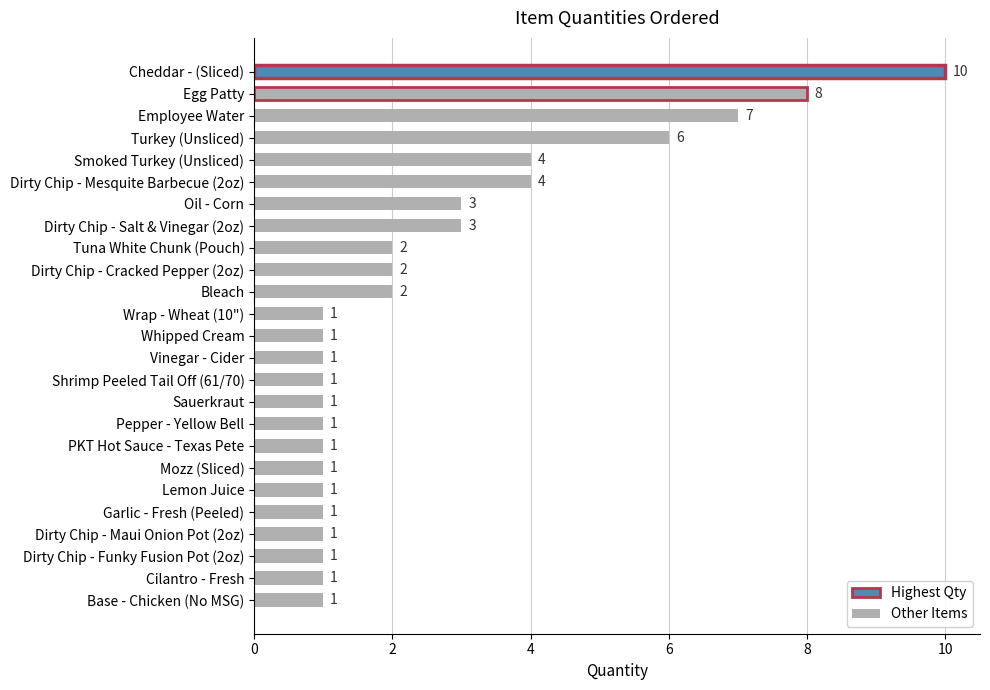

What is the smallest value displayed?

1